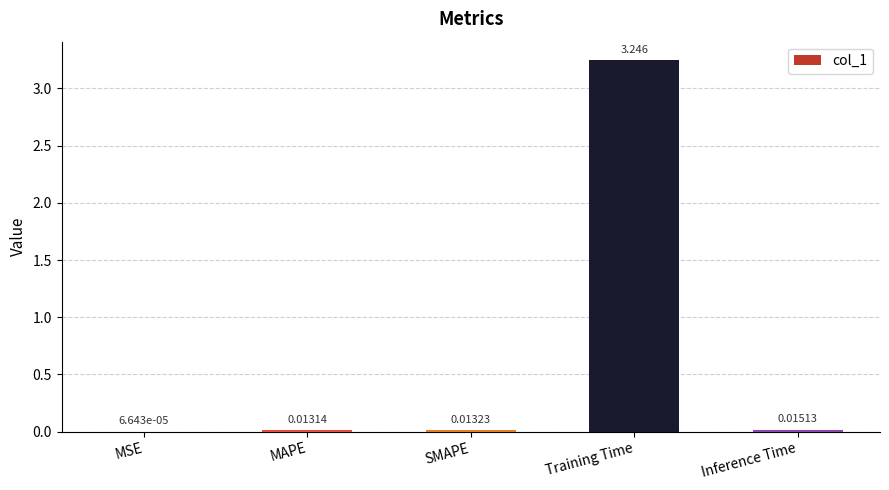

Are the bars horizontal?

No